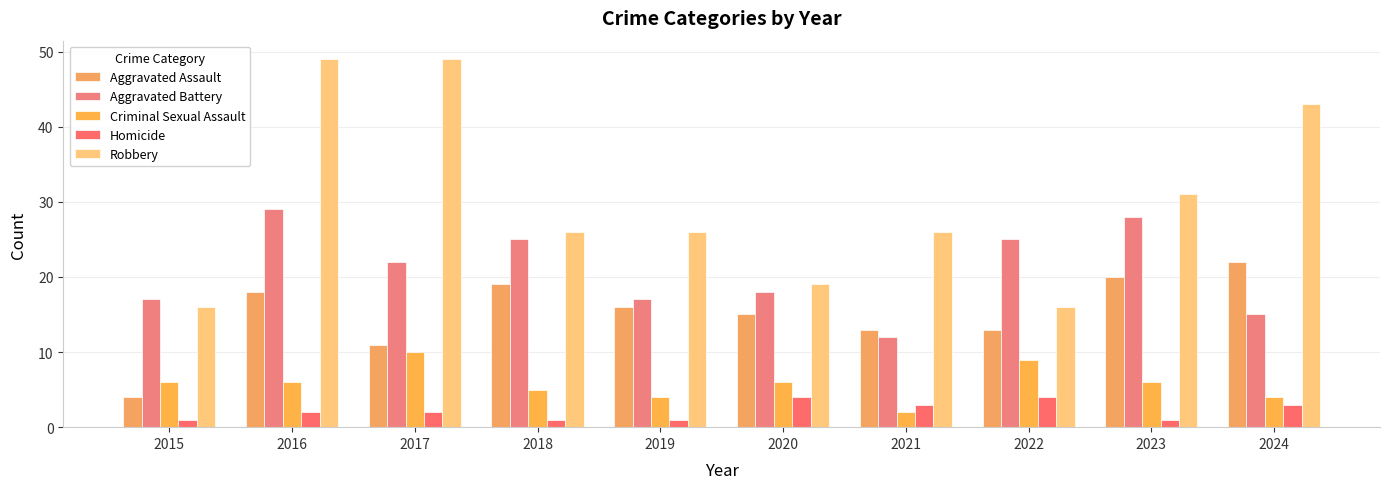

Which series has the largest total across all categories?

Robbery